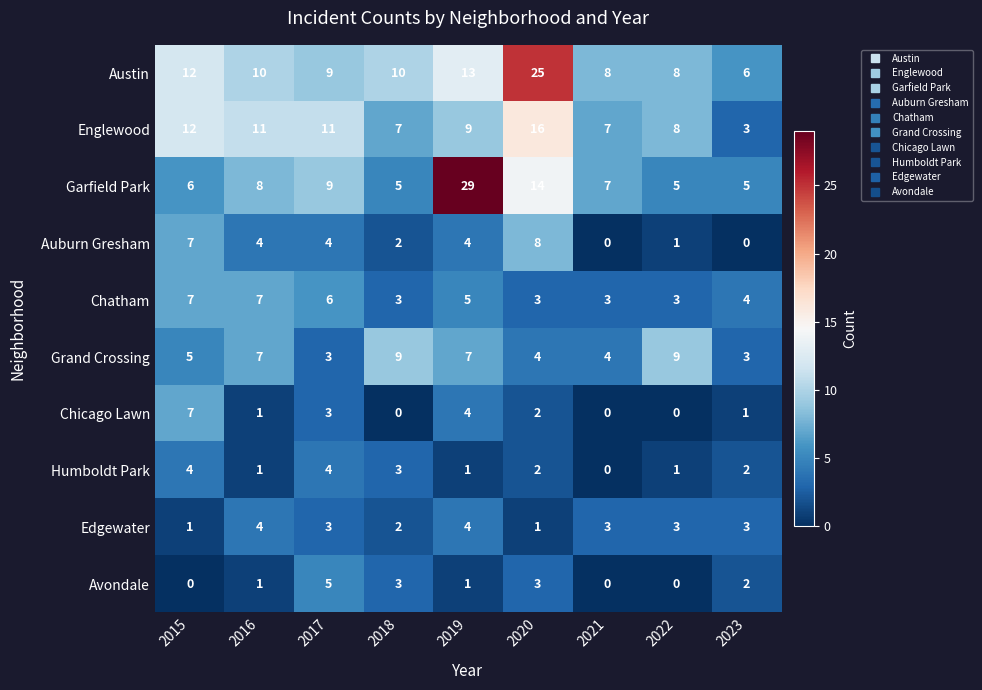

Which series has the widest spread of values?

Garfield Park